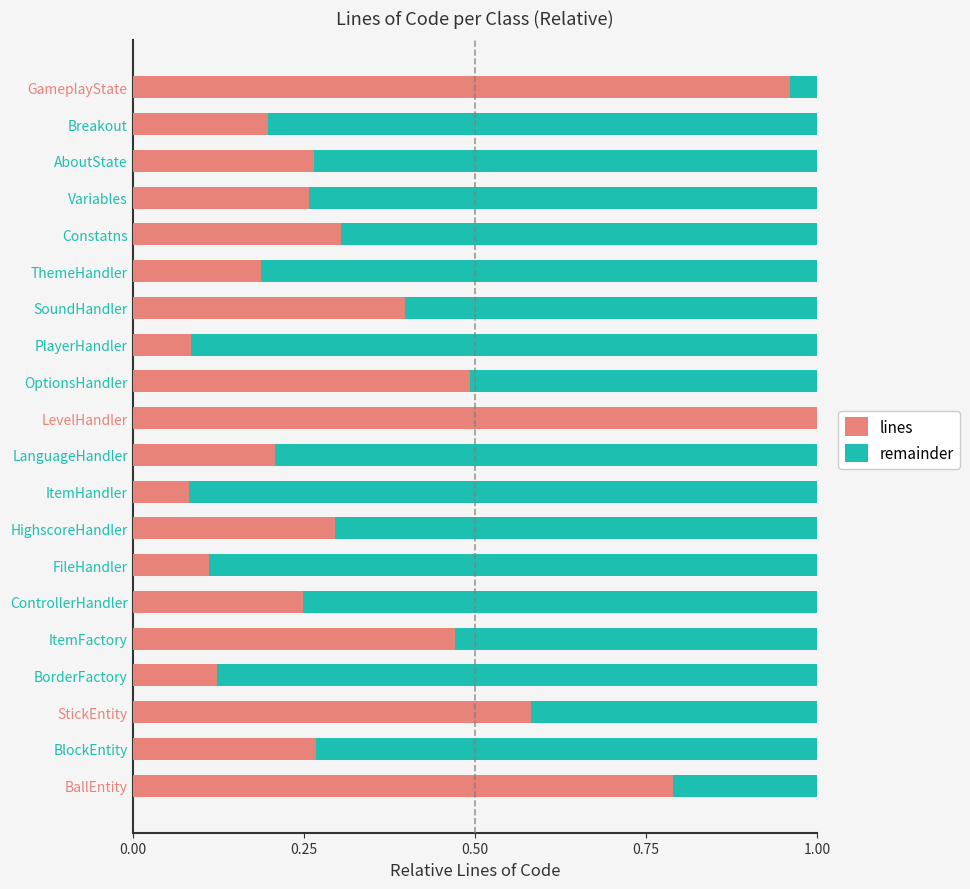

The value of lines at PlayerHandler is 0.0. True or false?

False